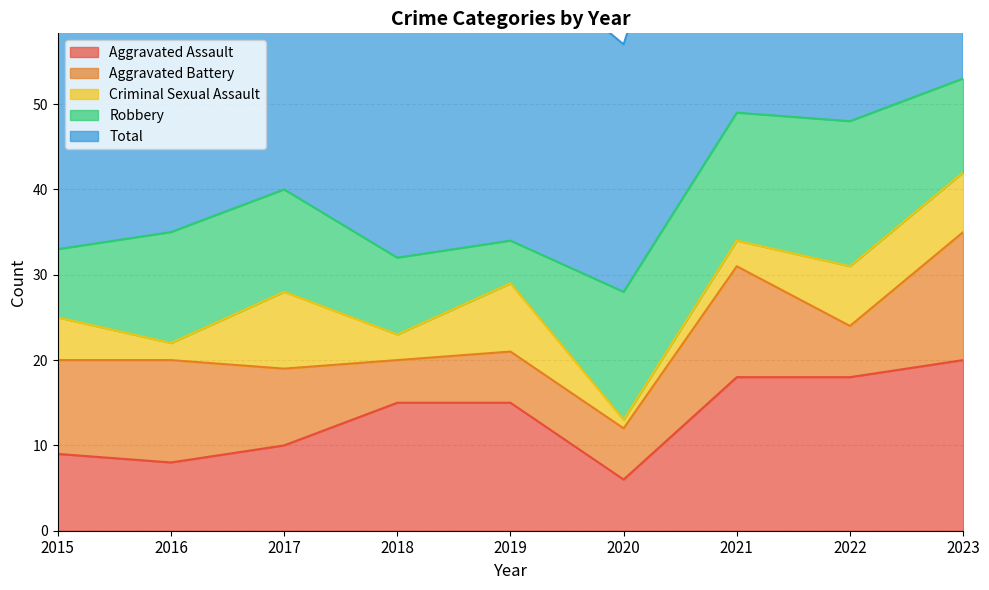

Is it true that Aggravated Battery equals 5 at 2018?

True